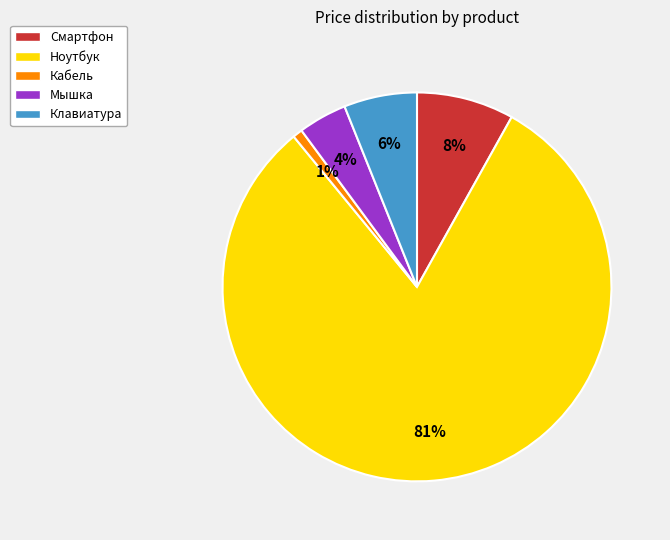

To the nearest percent, what is the combined percentage of Клавиатура and Мышка?

10%